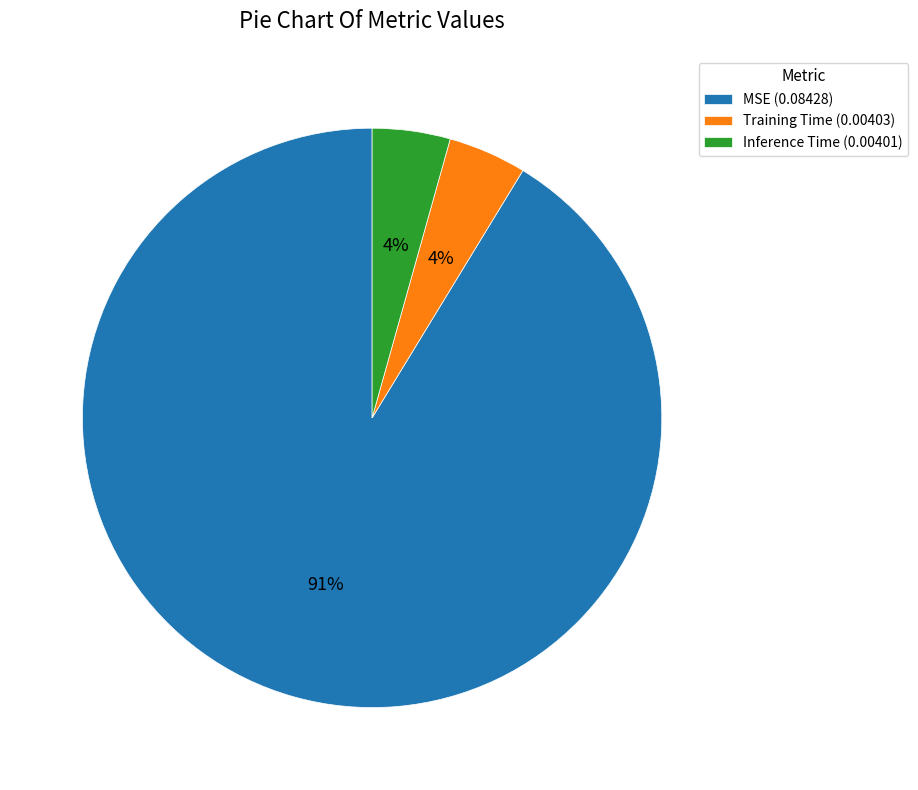

Which slice is the largest?

MSE